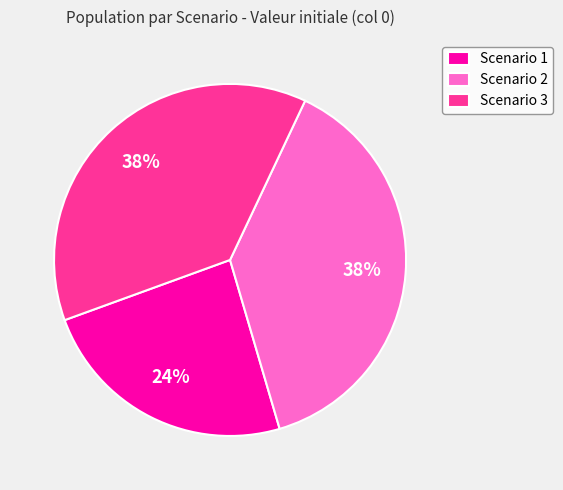

Approximately how many times larger is the value at Scenario 2 compared to Scenario 3?

1.0